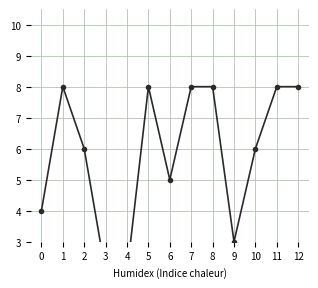

Rank the categories by value from highest to lowest.

1, 5, 7, 8, 11, 12, 2, 10, 6, 0, 9, 3, 4